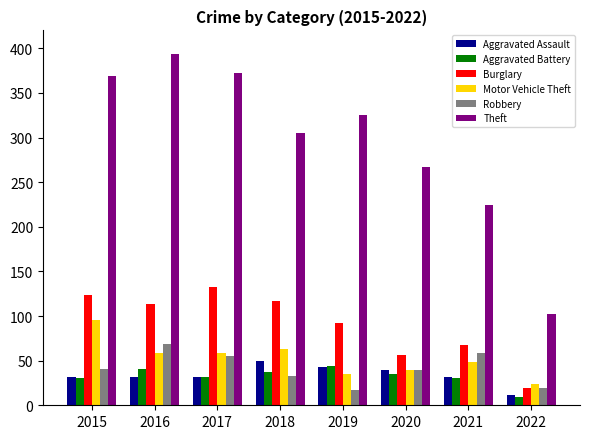

At which category does the chart reach its peak across all series?

2016